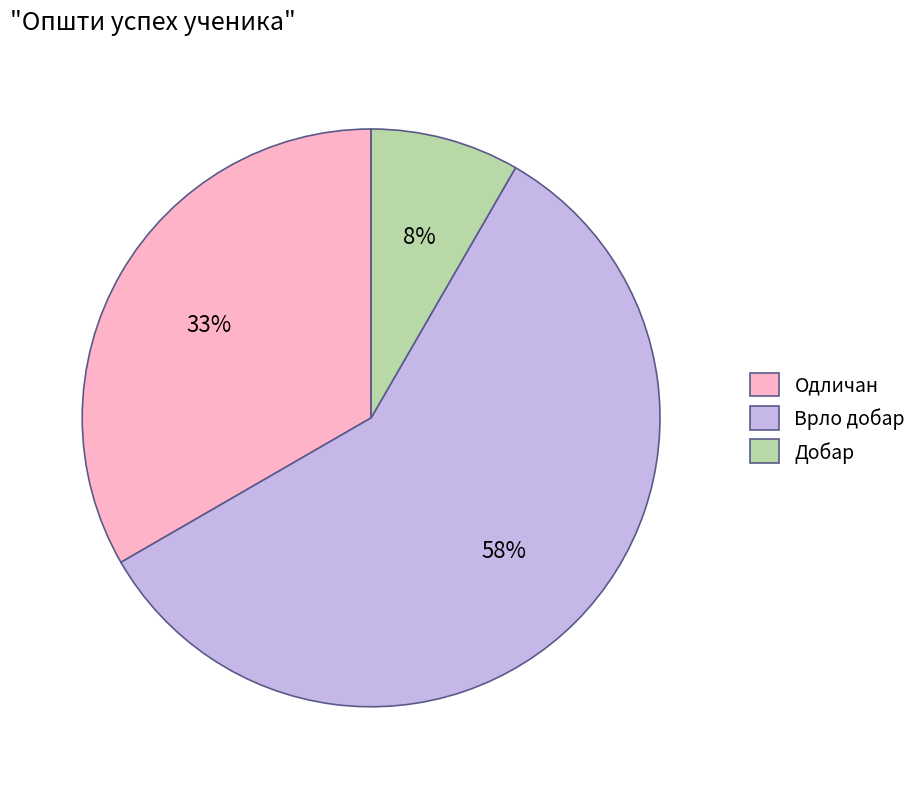

The Врло добар slice represents 48% of the pie. True or false?

False